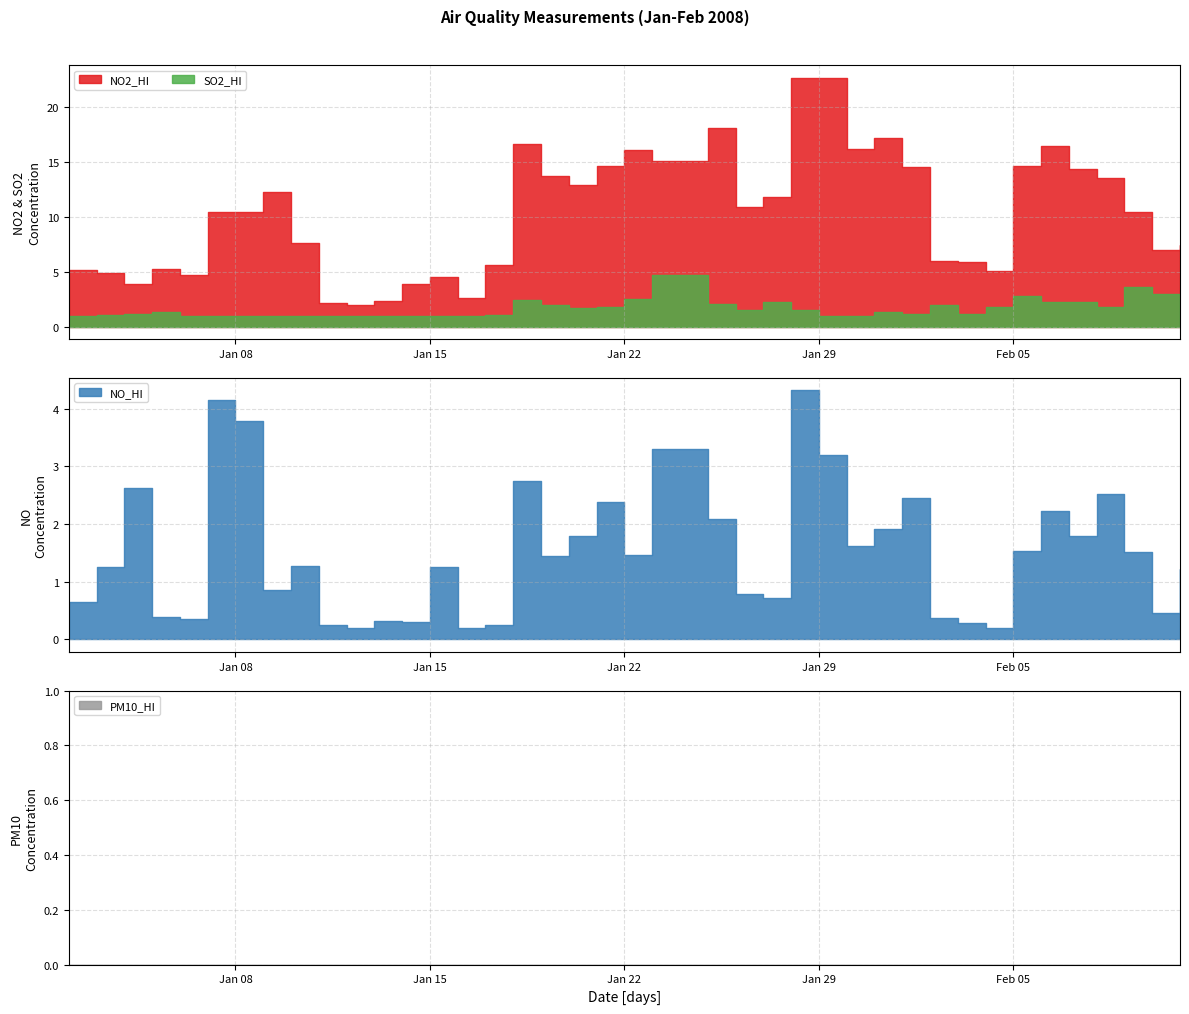

What are all the series names shown in the legend?

SO2_HI, NO_HI, NO2_HI, PM10_HI